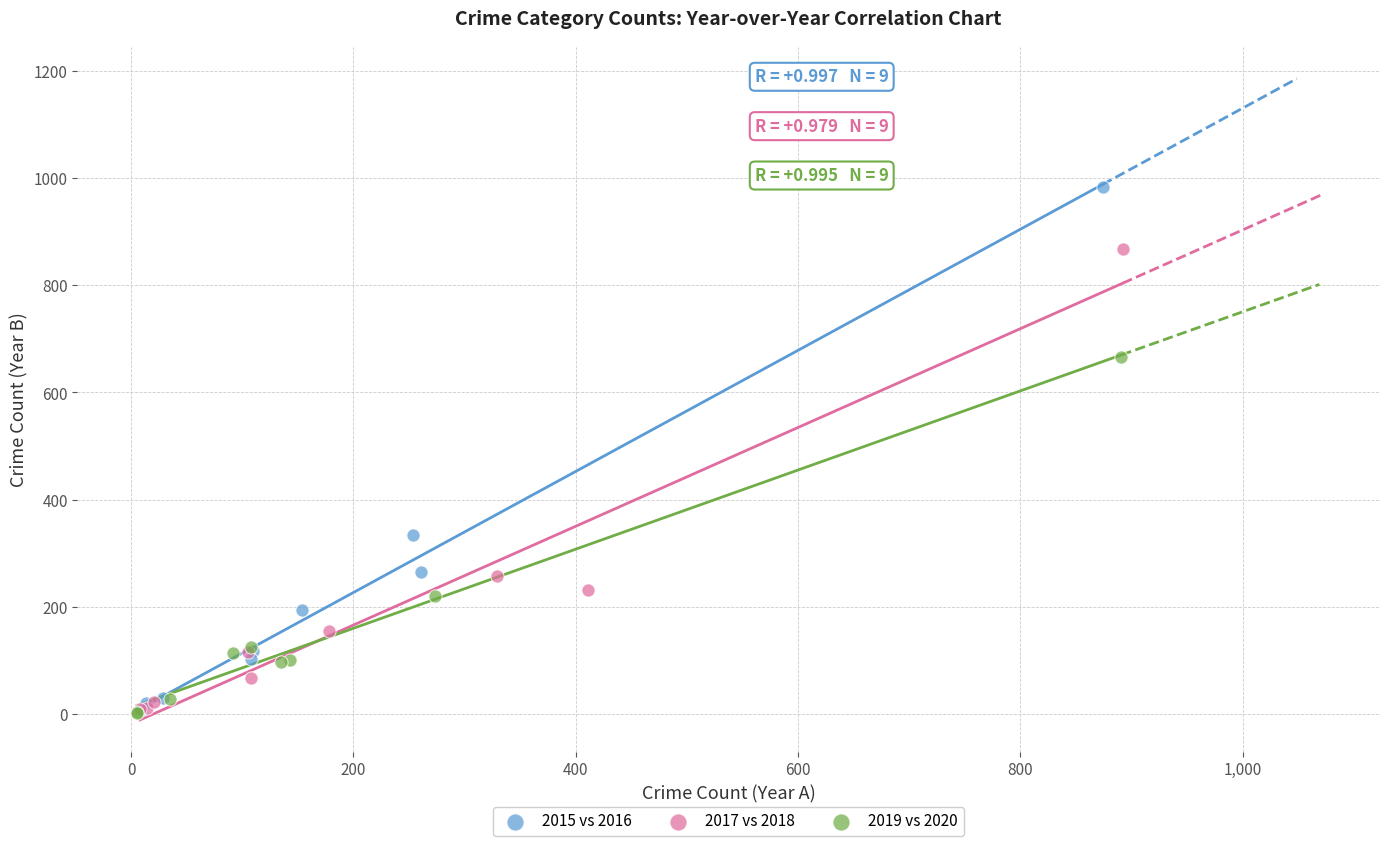

Which series has the widest spread of Y values?

2015 vs 2016